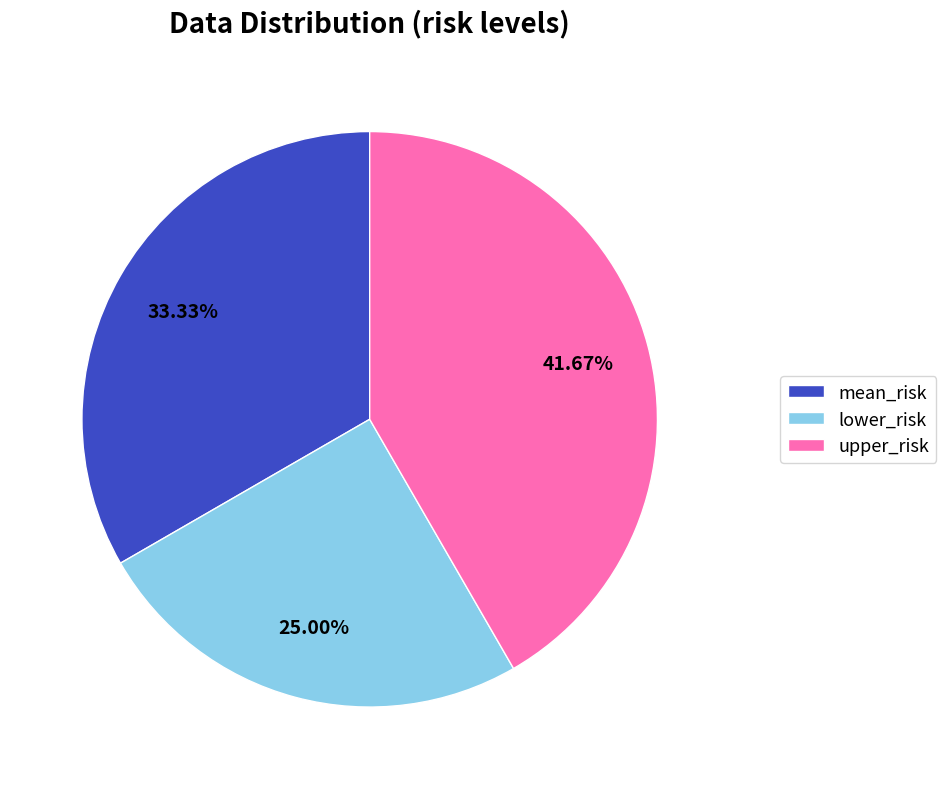

To the nearest percent, what is the difference between the mean_risk and upper_risk slice percentages?

8%